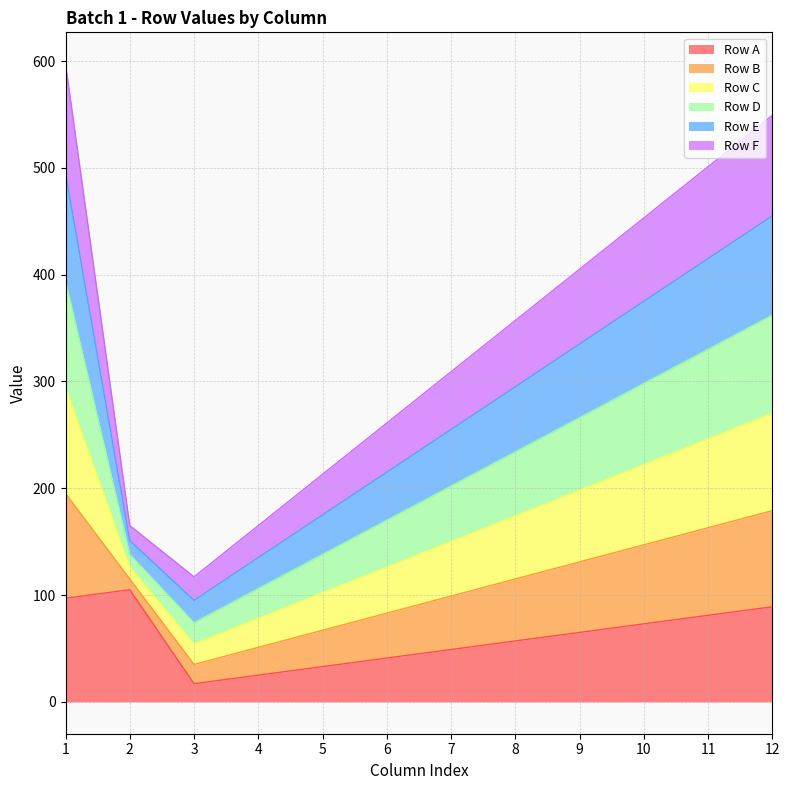

The value of Row C at 6 is 364. True or false?

False